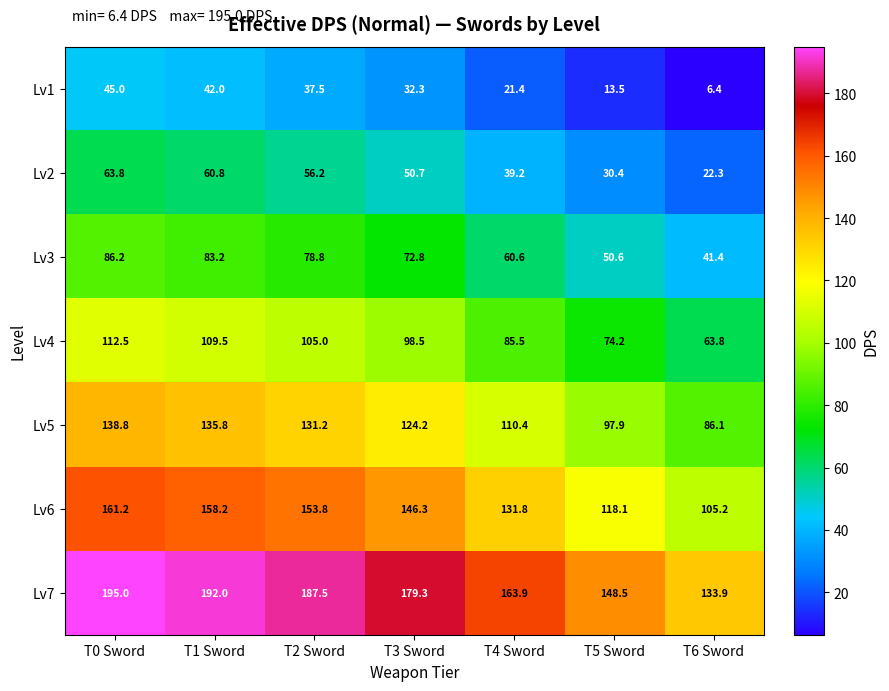

How many distinct data groups are displayed?

7